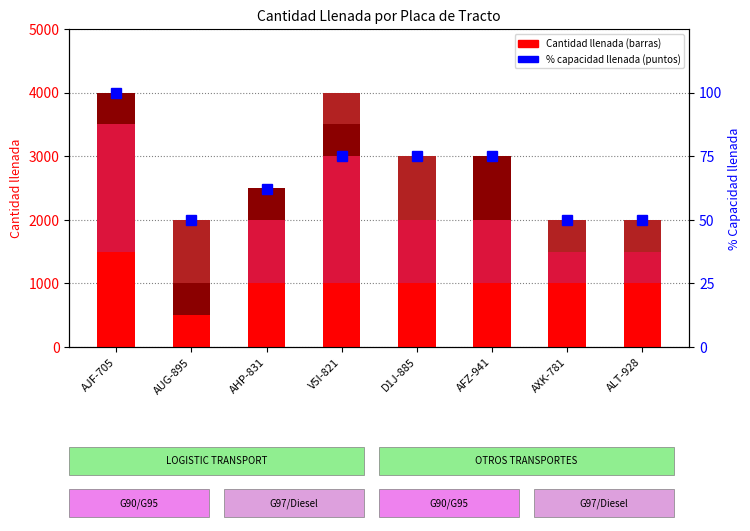

What is the highest value of the % capacidad llenada series?

100